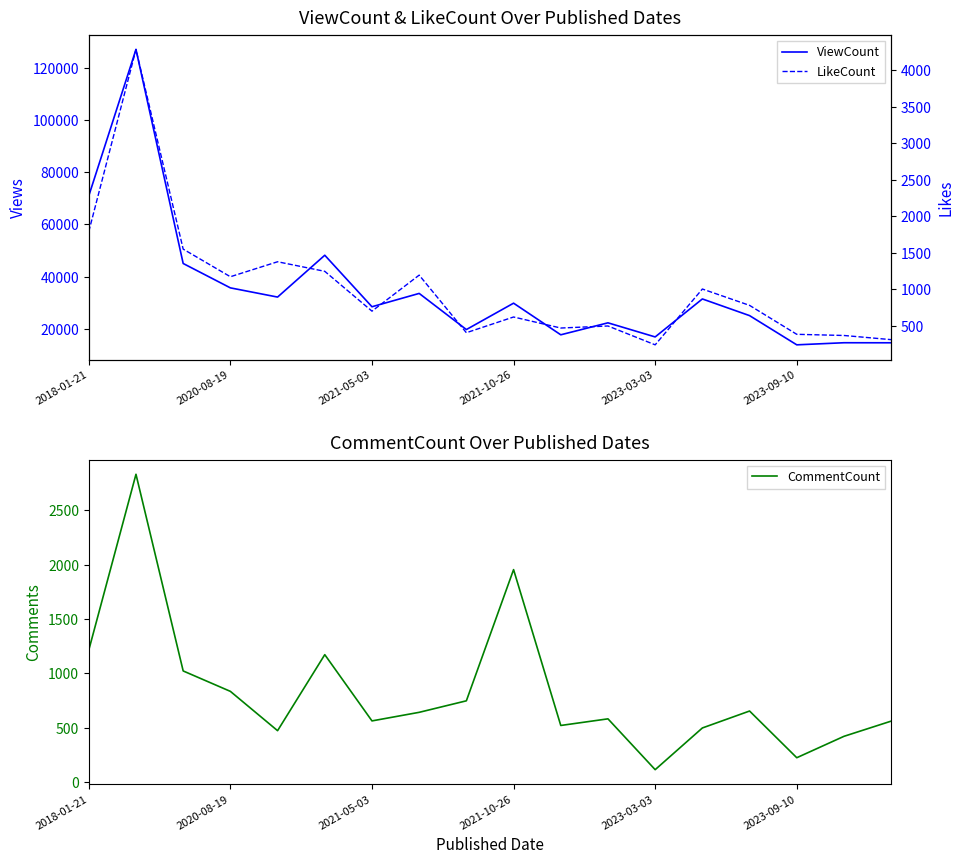

What is the value of the LikeCount point at the 7th from the left?

701